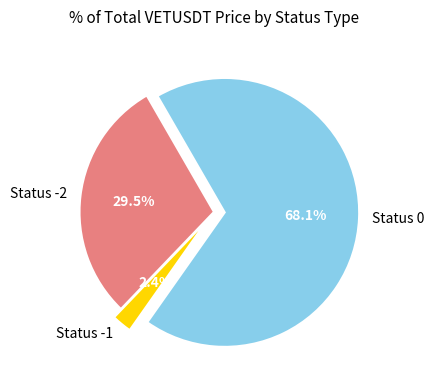

What portion of the pie excludes Status -2?

70.5%